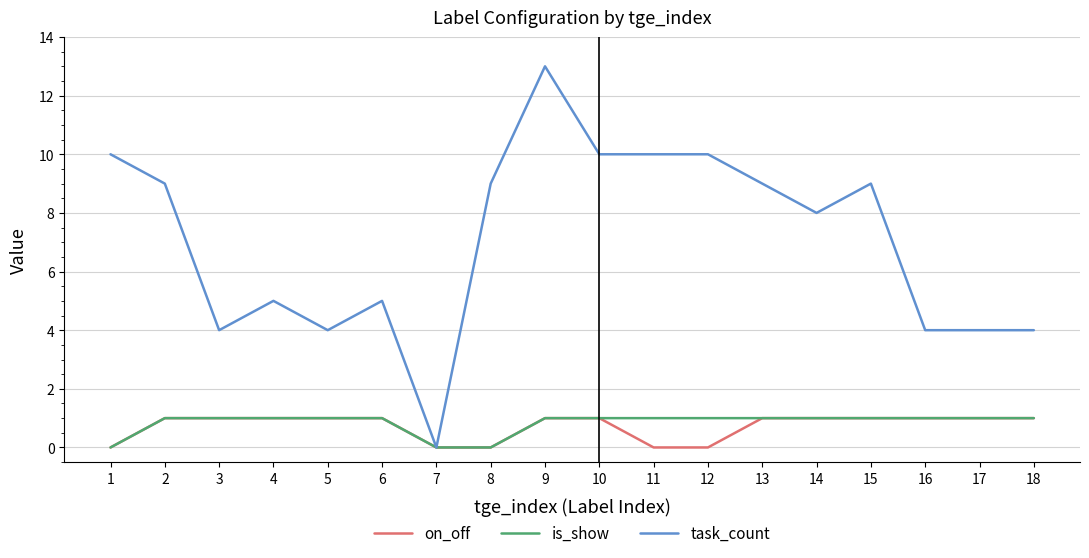

What is the average value of the task_count series?

7